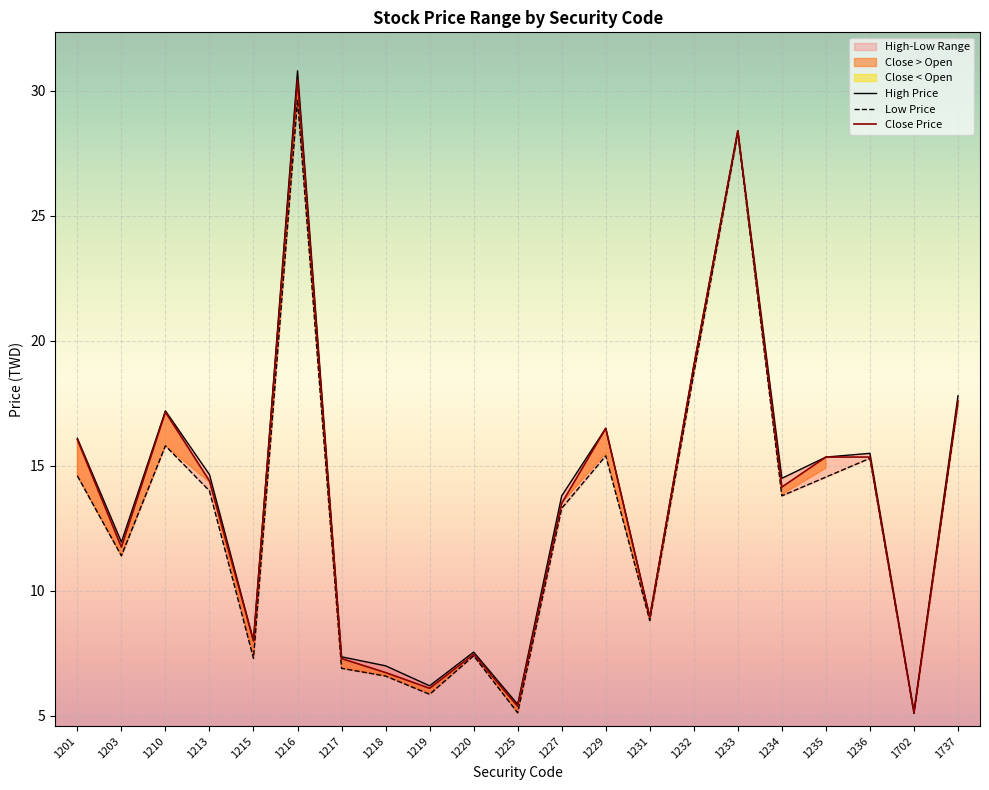

True or false: opening_price and high_price cross at least once.

False